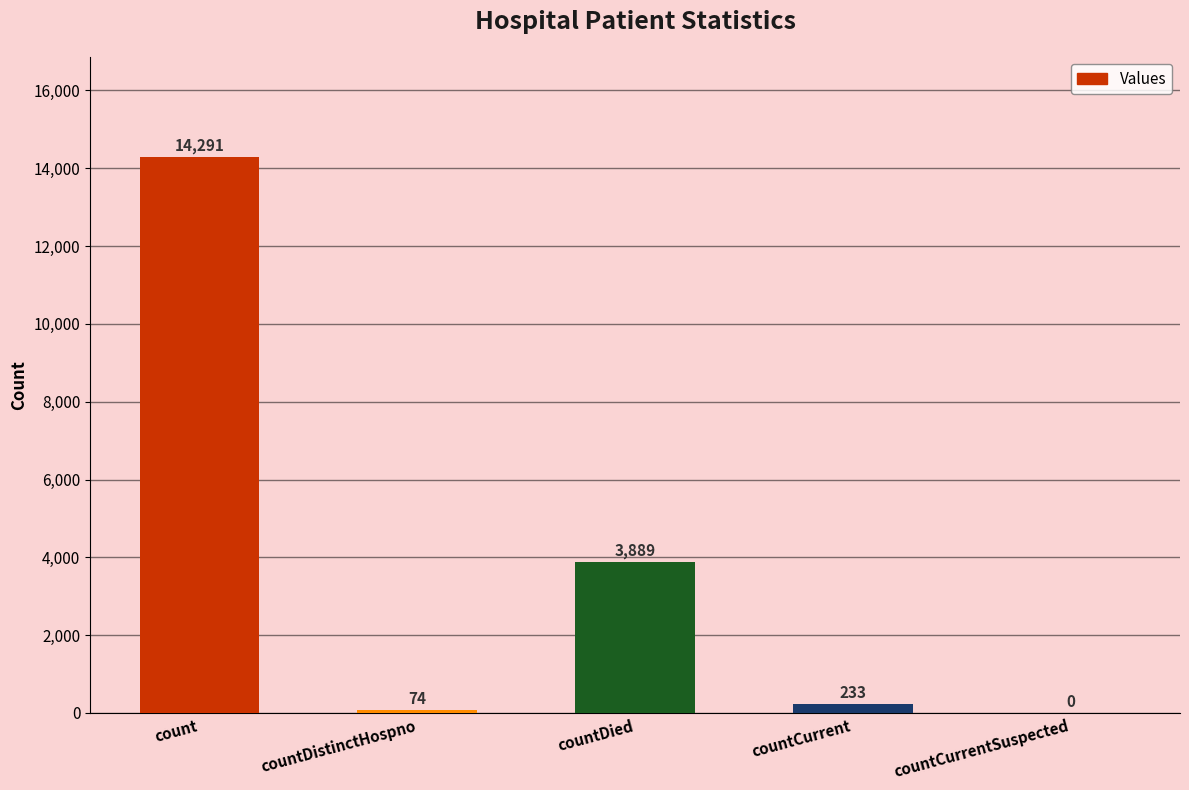

Reading left to right, extract all data points from this chart.

count=14291	countDistinctHospno=74	countDied=3889	countCurrent=233	countCurrentSuspected=0